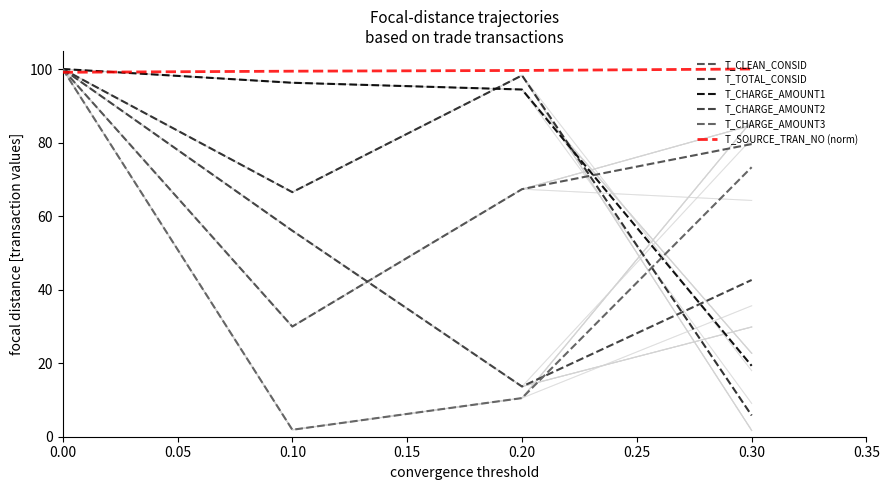

At how many categories does at least one series exceed 48?

4